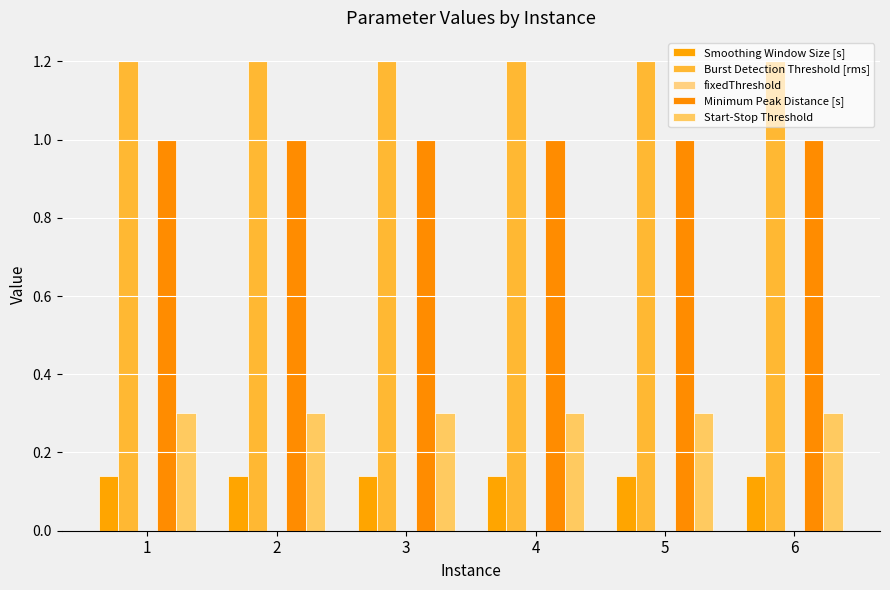

At 6, list the series in order from largest to smallest.

Burst Detection Threshold [rms], Minimum Peak Distance [s], Start-Stop Threshold, Smoothing Window Size [s]